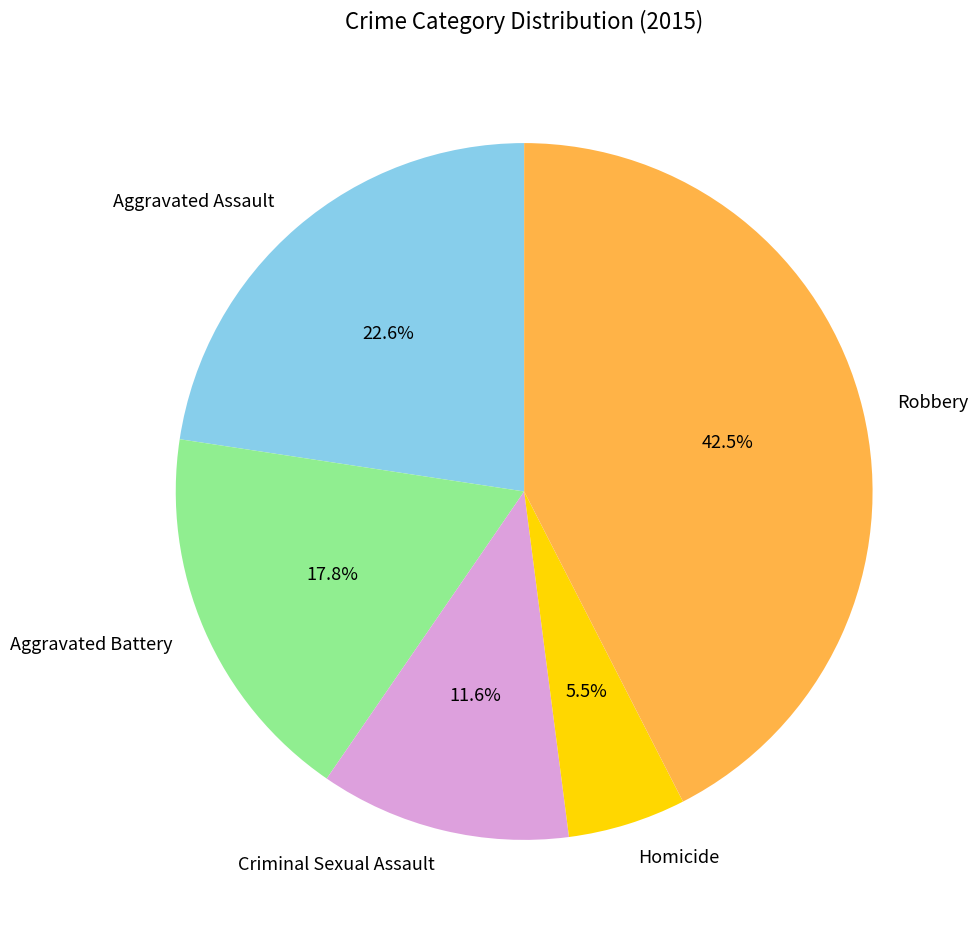

To the nearest percent, what percentage of the pie is Aggravated Assault?

23%